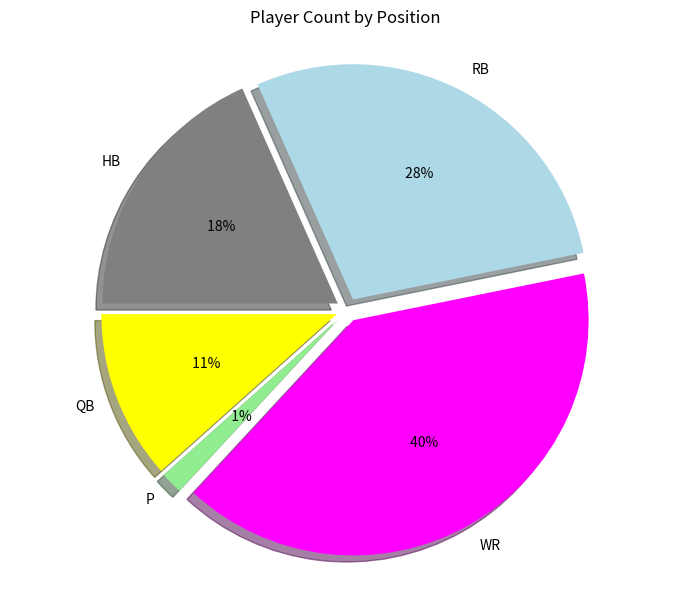

The WR slice represents 40% of the pie. True or false?

True